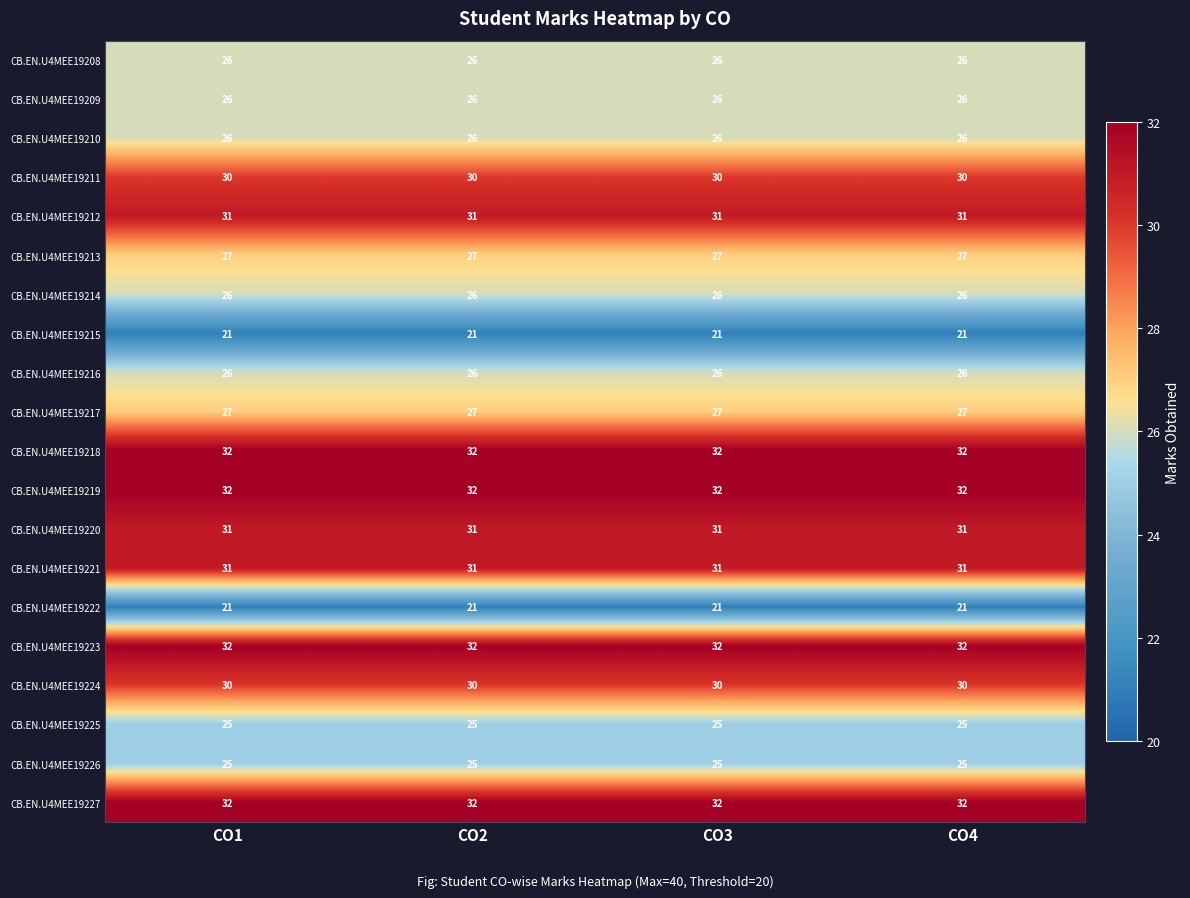

What is the difference between the highest and lowest values at CO4?

11